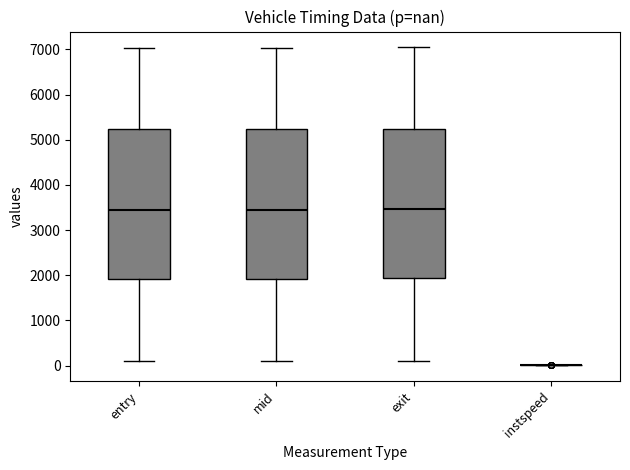

Where does the median line of the box for exit sit on the y-axis? The values are not printed on the chart, so give them approximately, as read against the axis.

3500